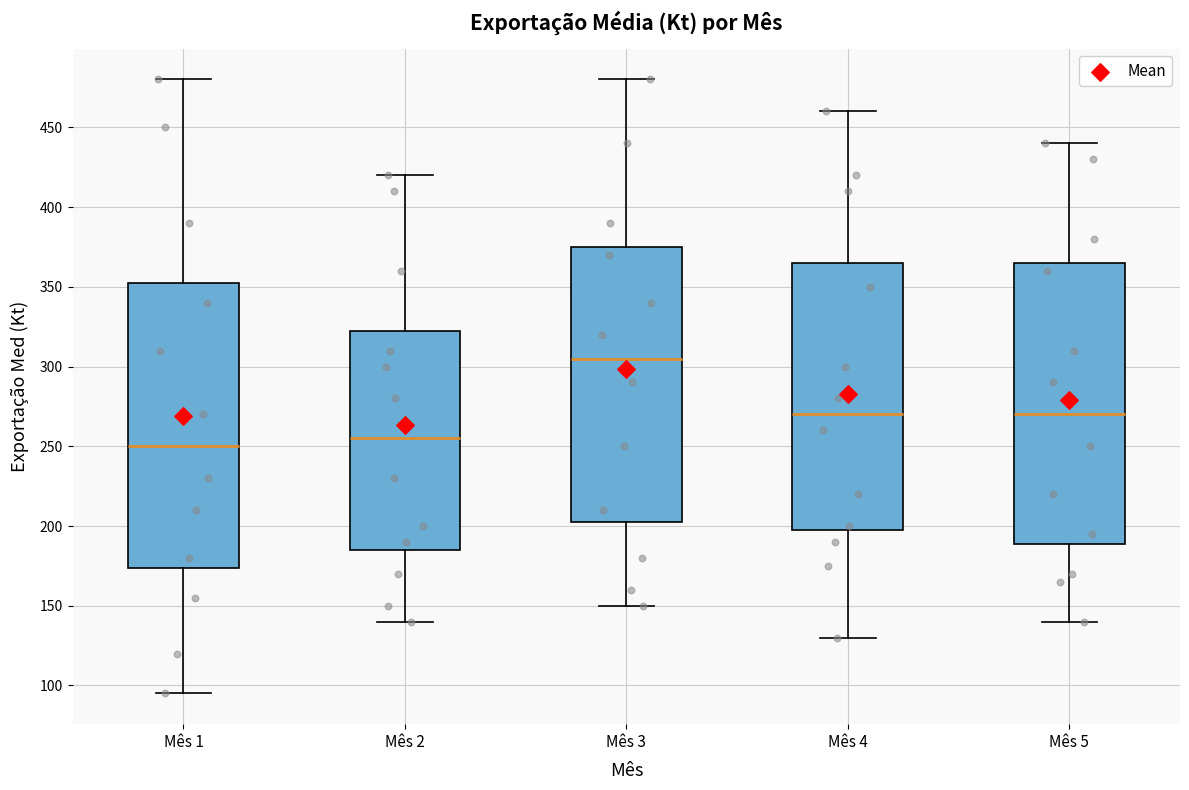

Which box's median line is the highest?

Mês 3